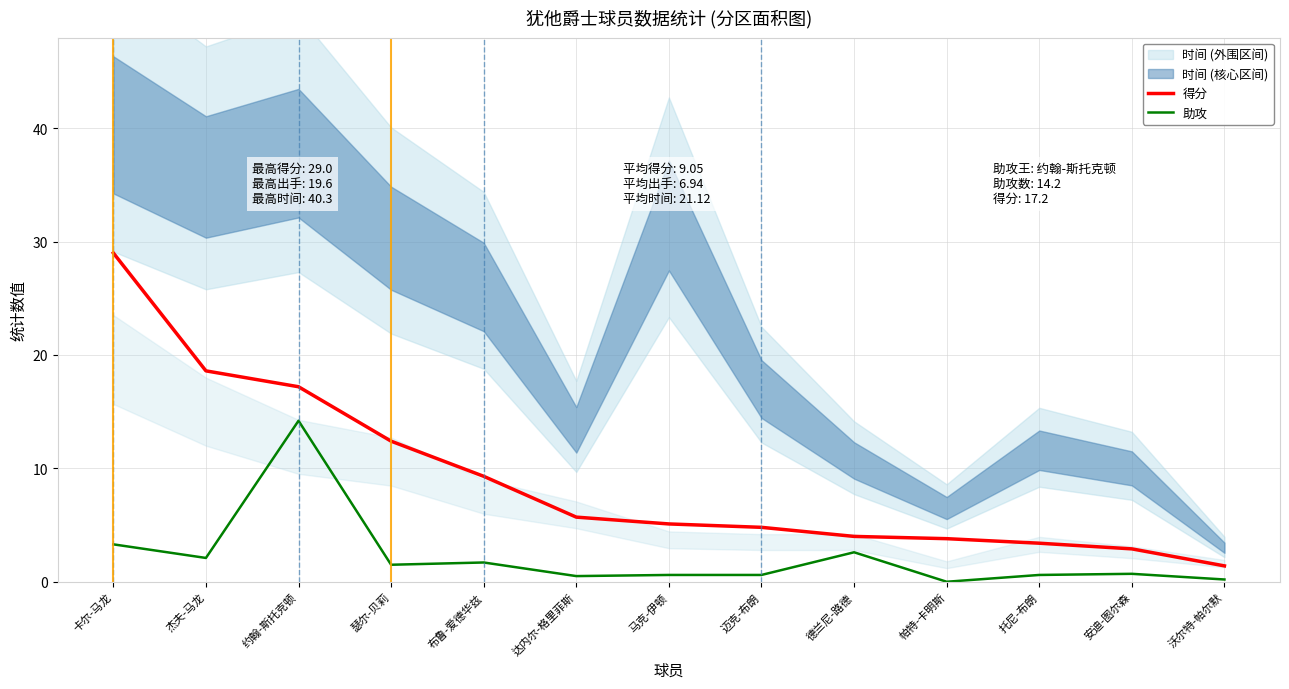

What is the sum of all 助攻 values?

28.6